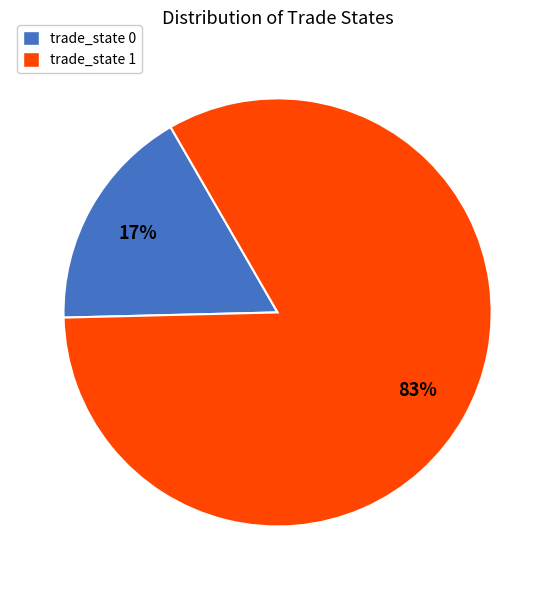

Between trade_state 0 and trade_state 1, which is larger?

trade_state 1